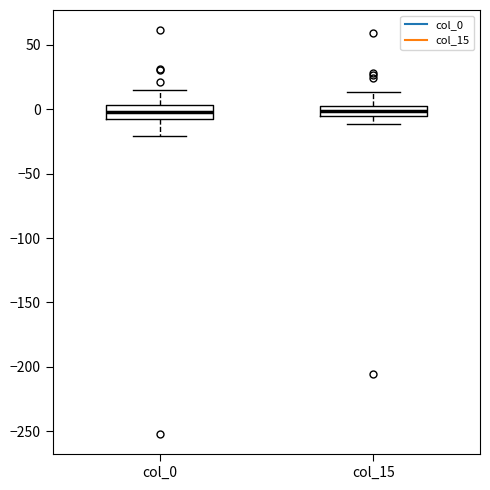

Reading left to right, read every box against the y-axis: the position of its median line, the range the box covers, and the ends of its whiskers. The values are not printed on the chart, so give them approximately, as read against the axis.

col_0: median 0, box -10 to 5, whiskers -20 to 15
col_15: median 0, box -5 to 5, whiskers -10 to 15